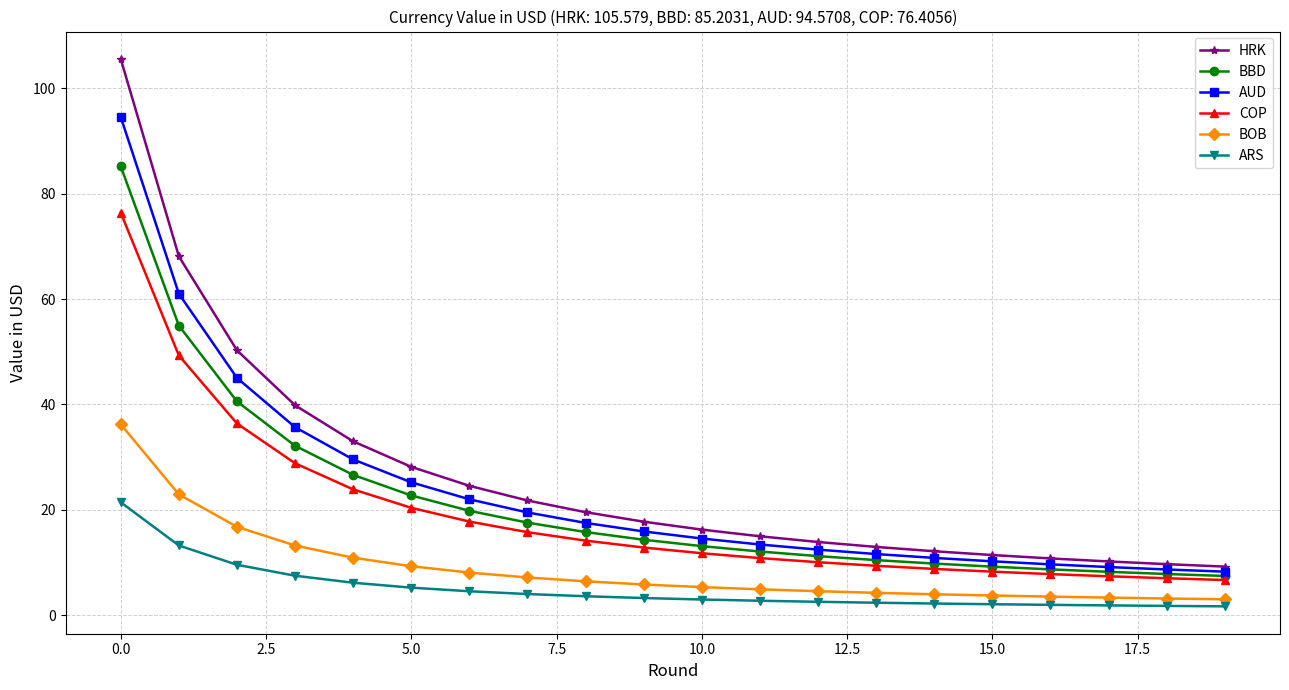

List the series in order of their peak value, lowest first.

ARS, BOB, COP, BBD, AUD, HRK